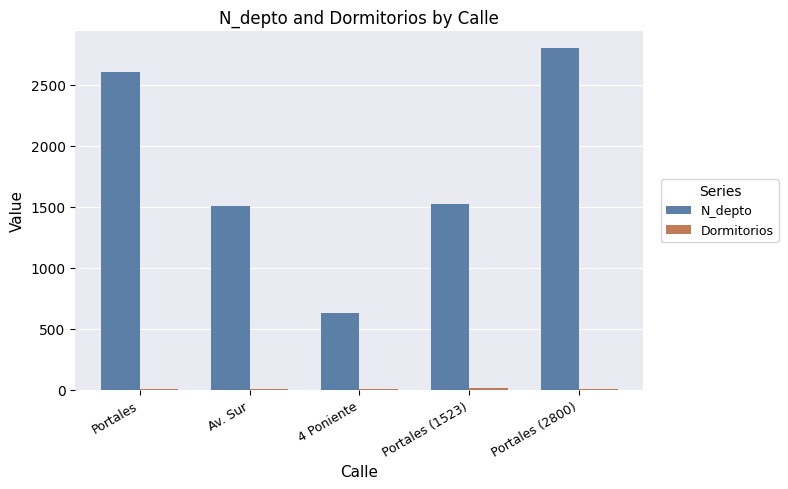

At which category is the sum across all series the highest?

Portales (2800)